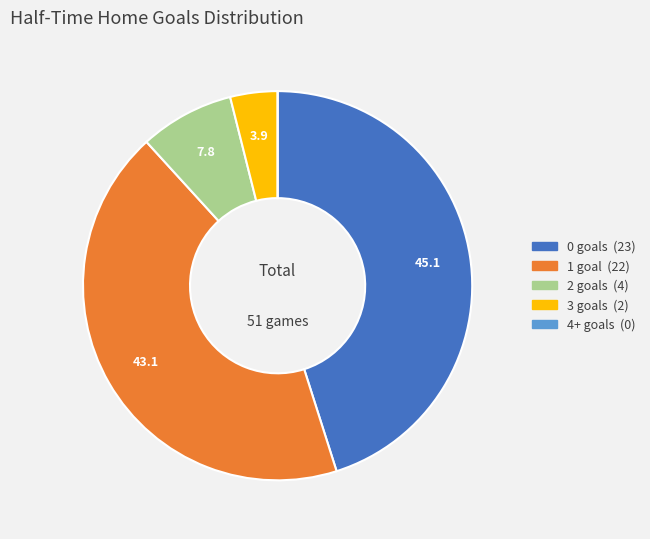

Combined, do 2 and 0 account for over 50%?

Yes